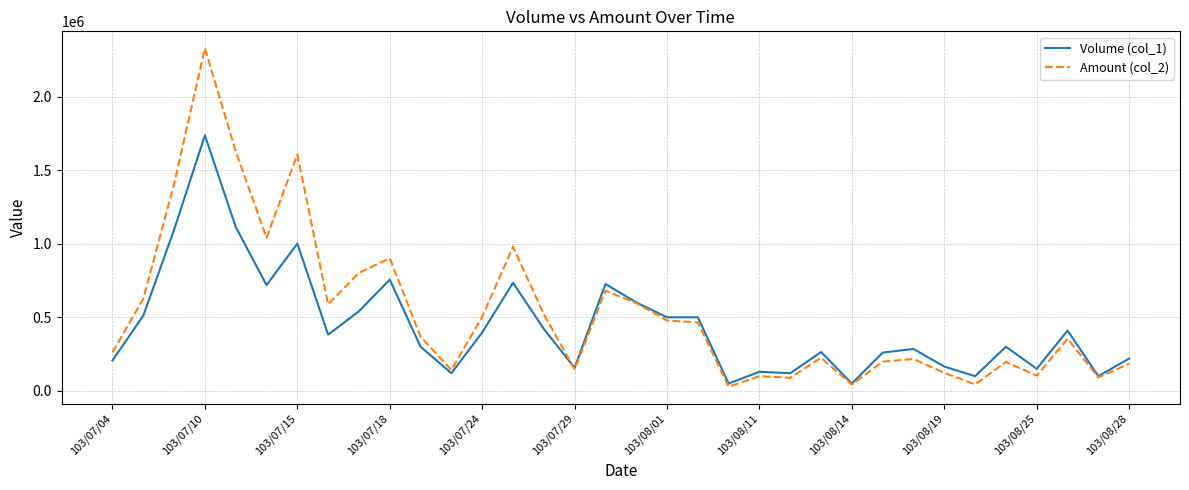

What is the highest value of the Volume (col_1) series?

1736000